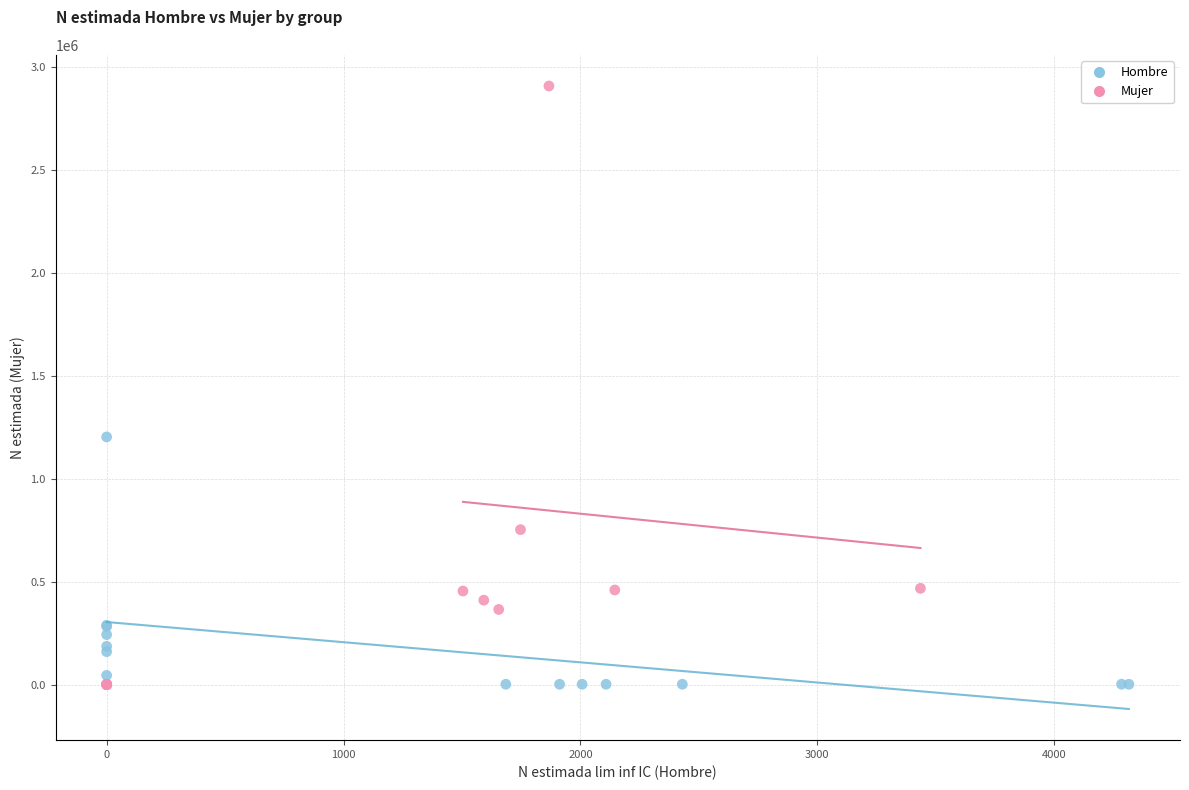

Which series contains the highest Y value?

Mujer